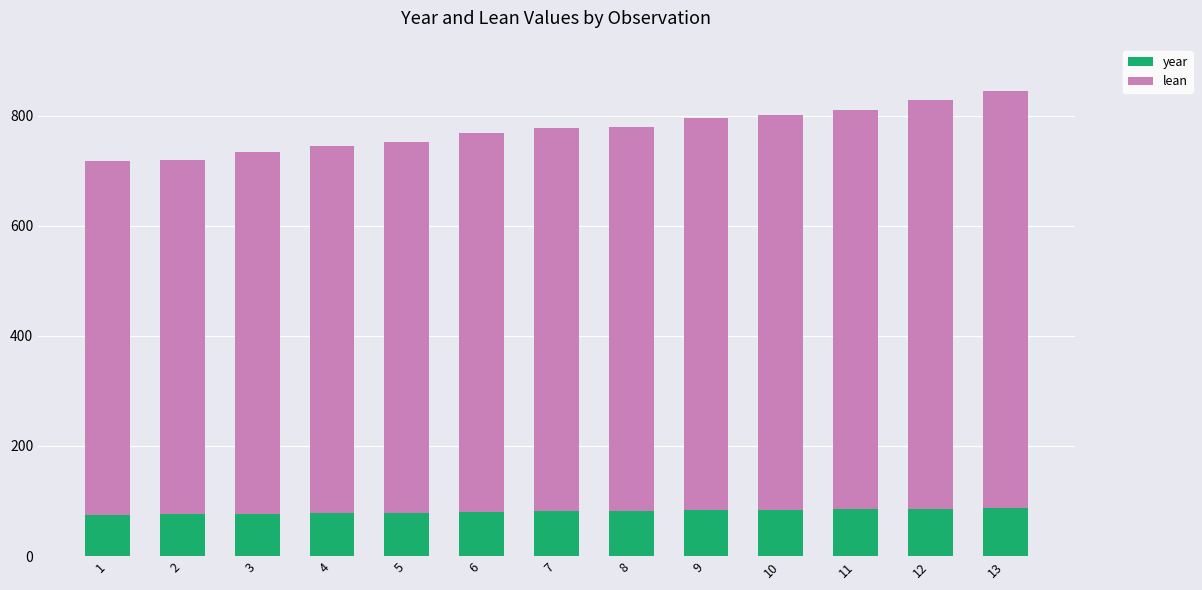

The value of year at 9 is 83. True or false?

True